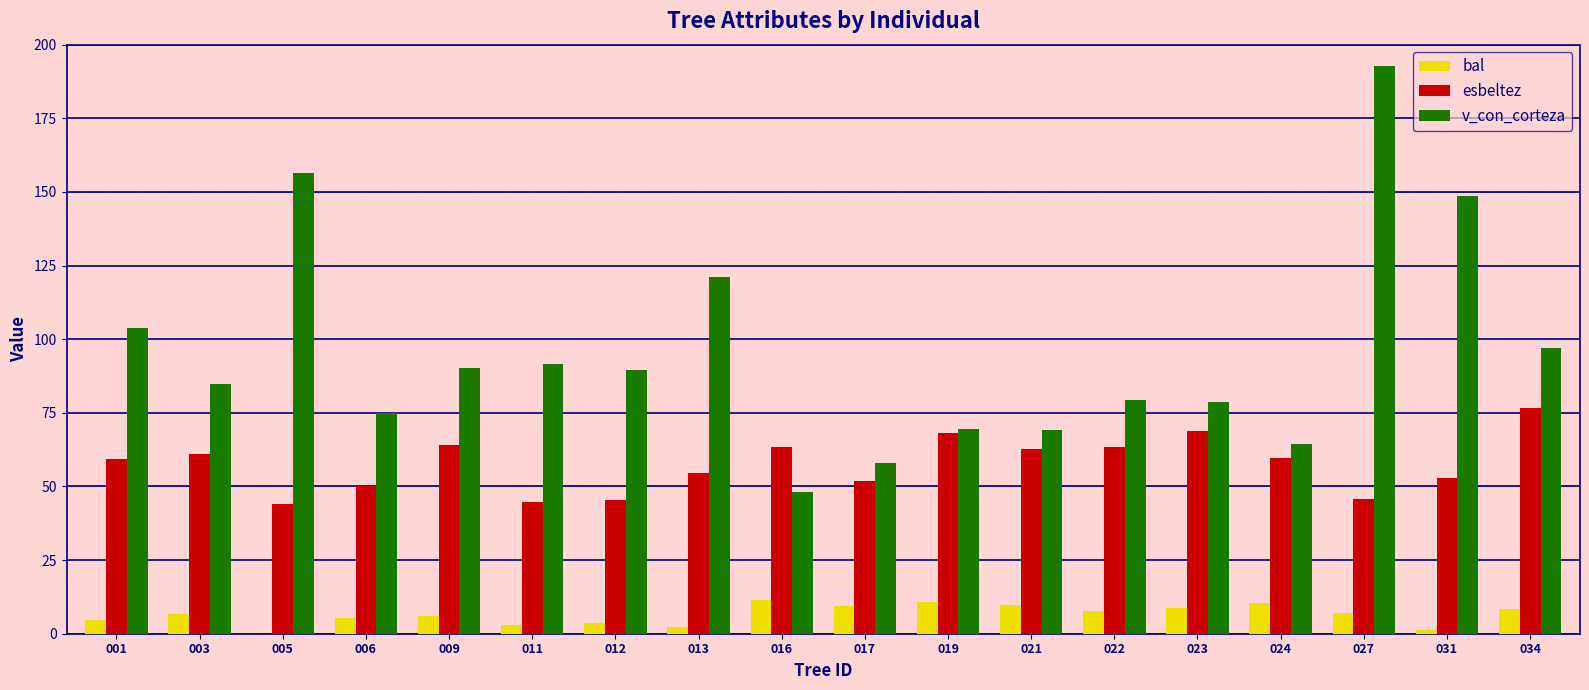

The value of esbeltez at 031 is 88.5. True or false?

False